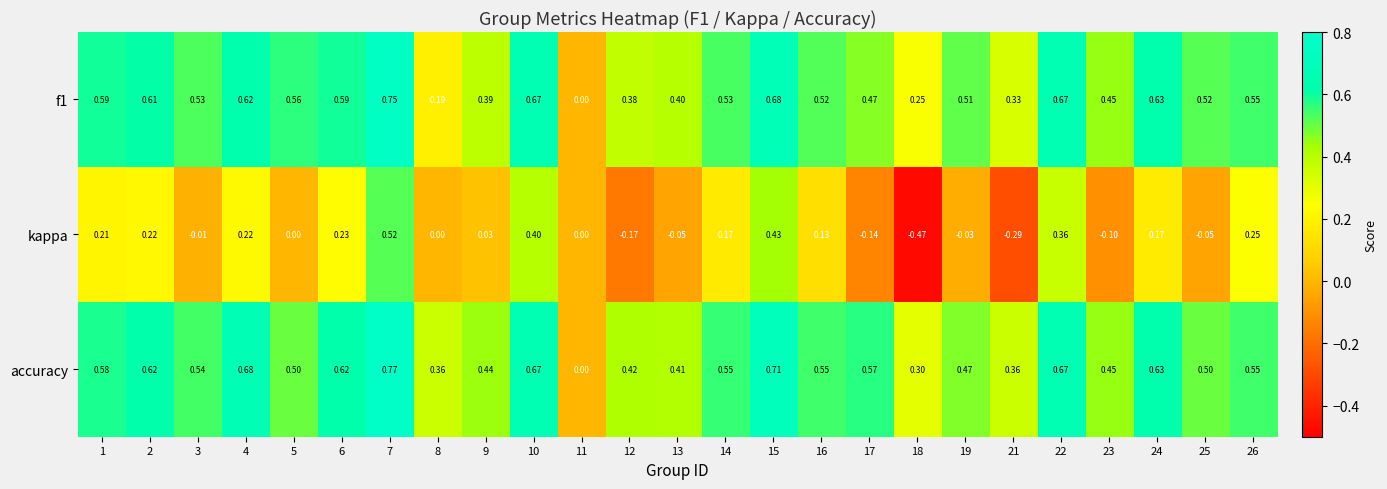

What is the total value across all series at 17?

0.9